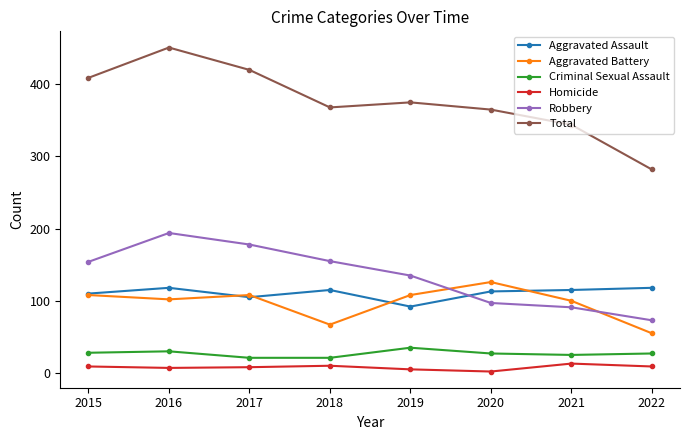

What is the difference between the Total values at 2020 and 2015?

44